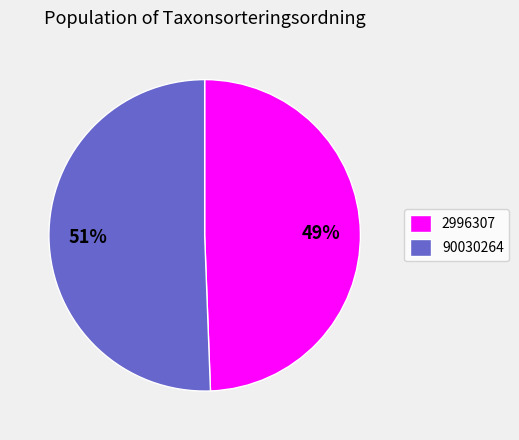

The 2996307 slice represents 49% of the pie. True or false?

True